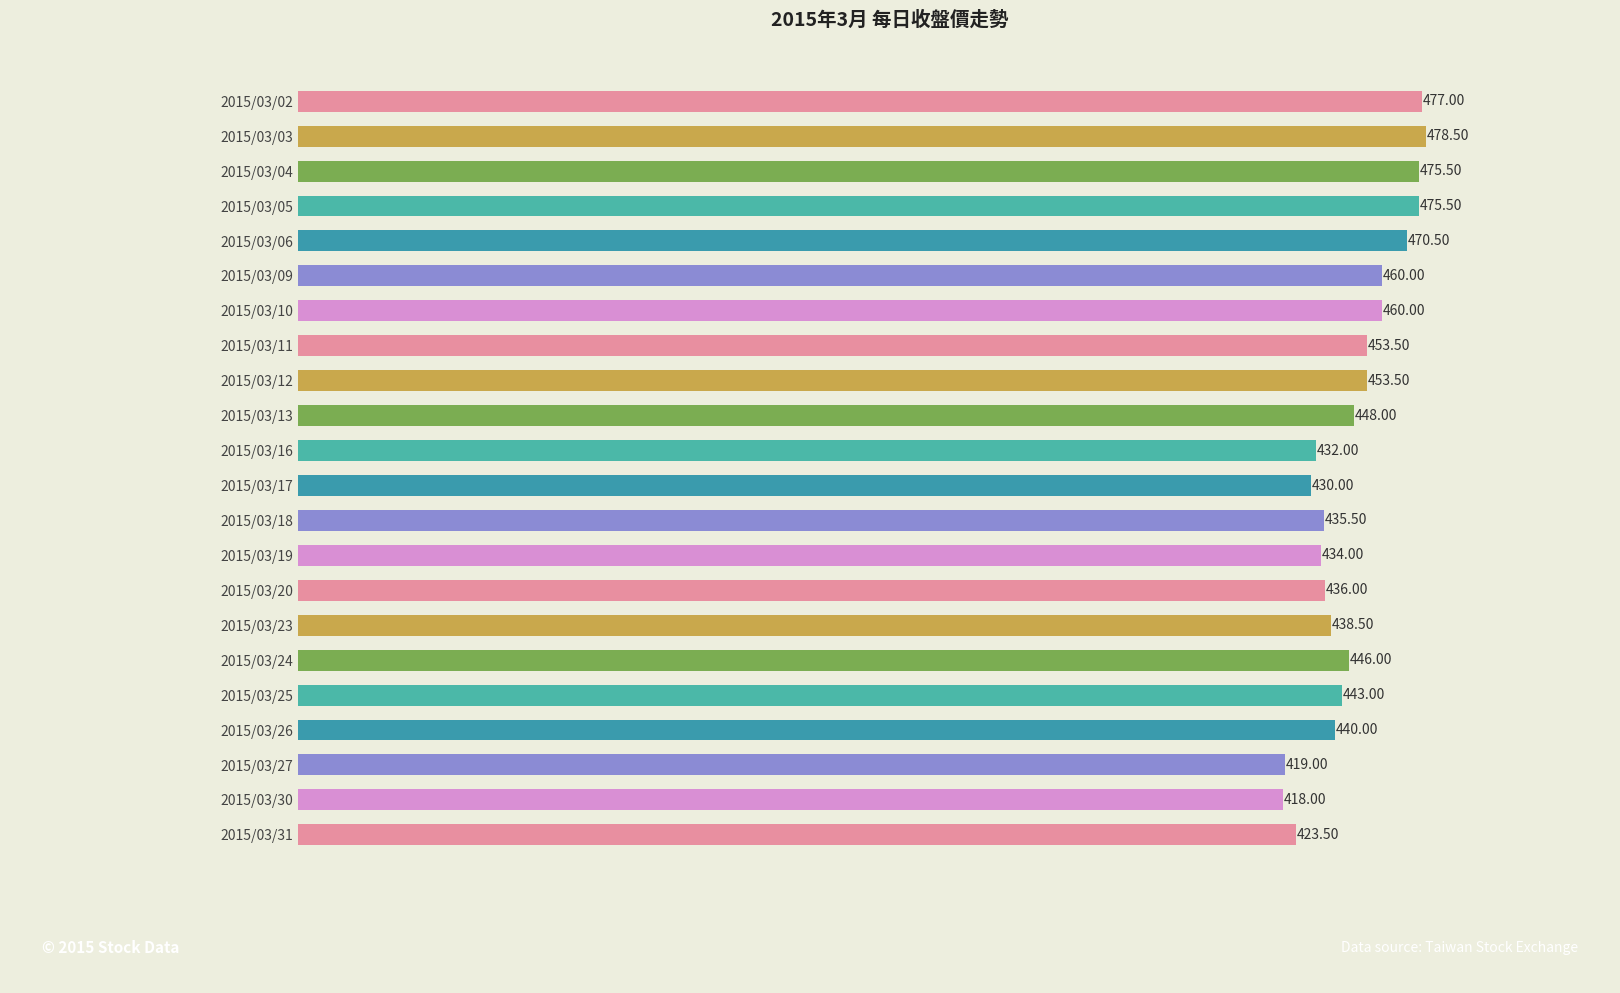

What is the average value?

447.6